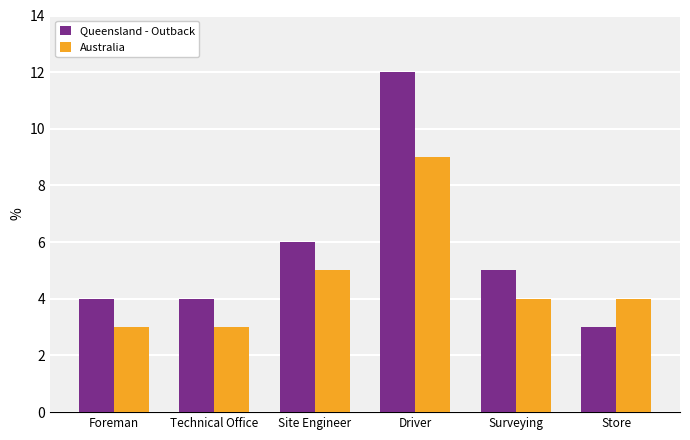

Does the chart contain stacked bars?

No